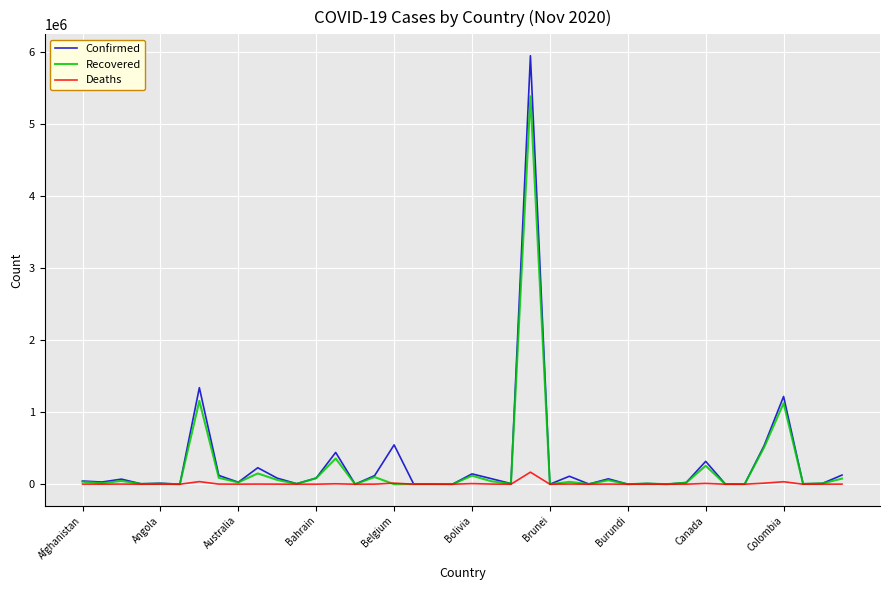

What is the highest value of the Deaths series?

167455